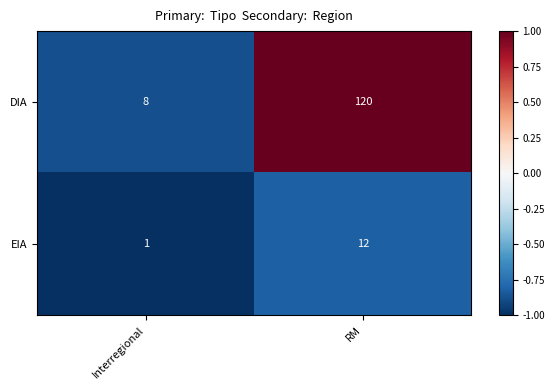

What is the difference between the DIA values at Interregional and RM?

112